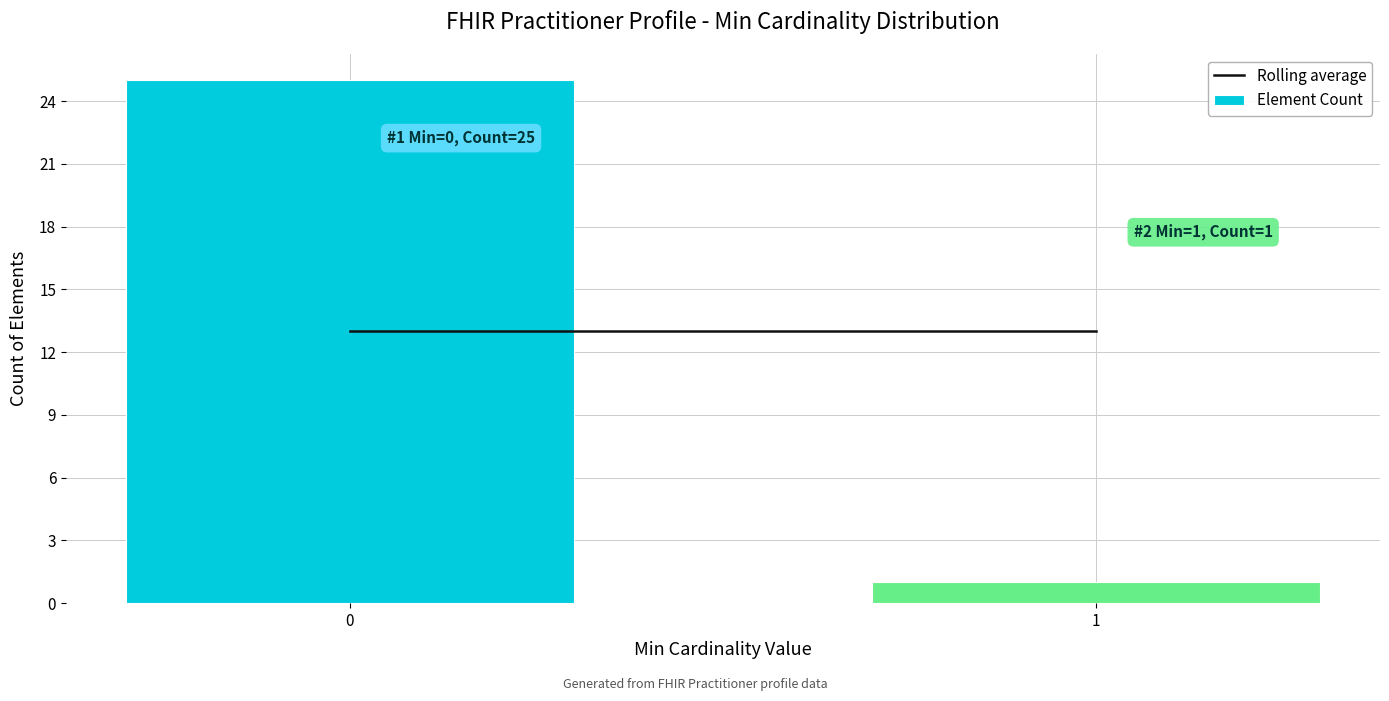

Reading left to right, what are all the values shown in this chart?

0=25	1=1